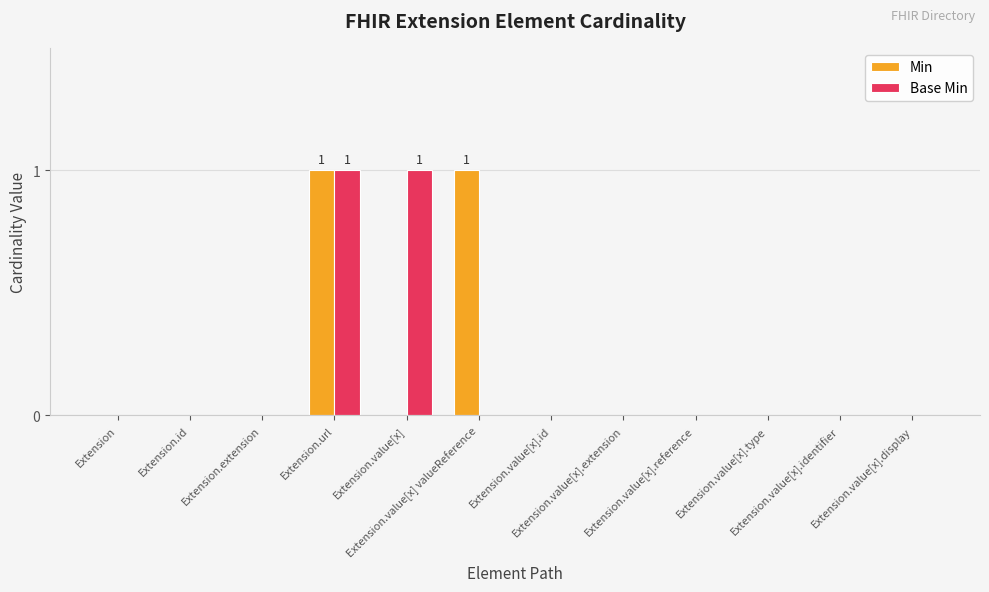

What are all the series names shown in the legend?

Min, Base Min